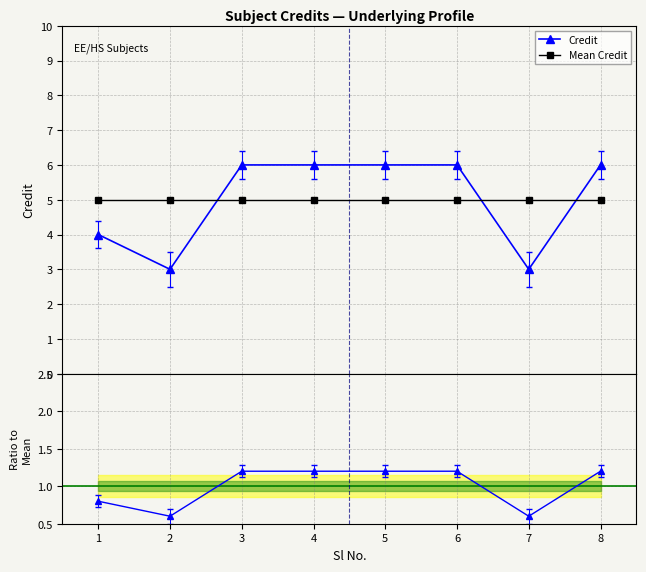

At how many categories does at least one series exceed 4?

8